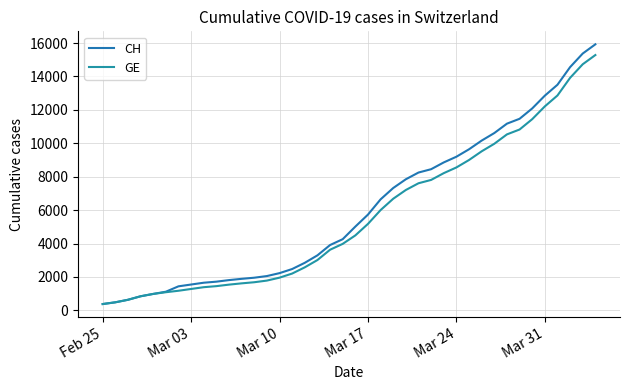

What are all the series names shown in the legend?

CH, GE